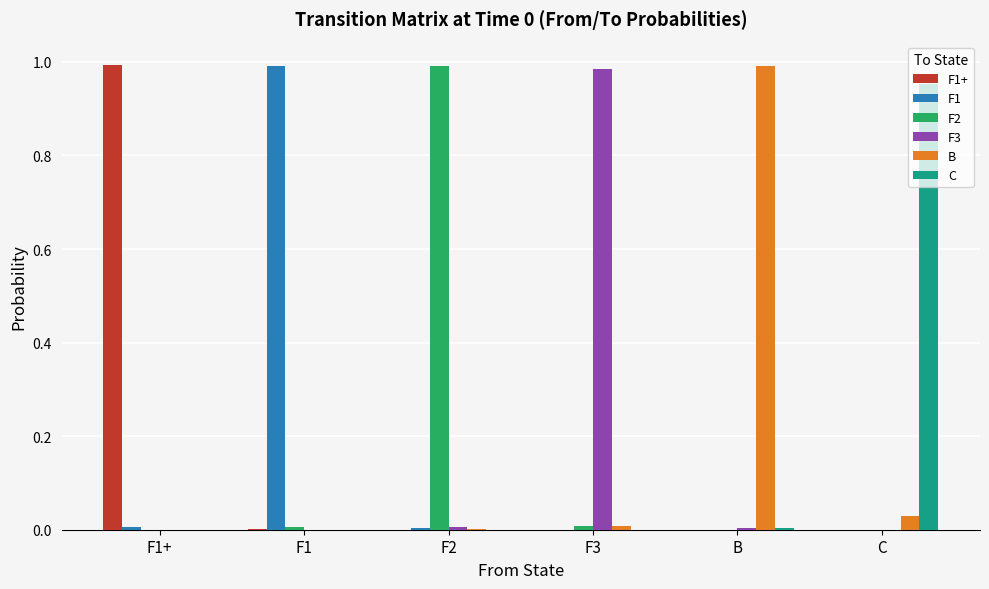

Is it true that F1 equals 0.0 at C?

True